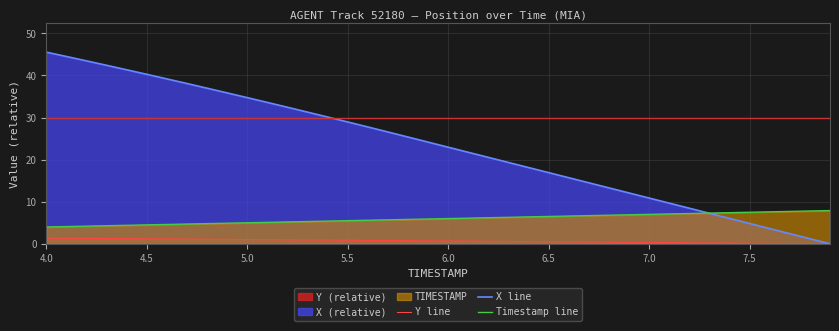

Which category has the highest value in the X line series?

4.0